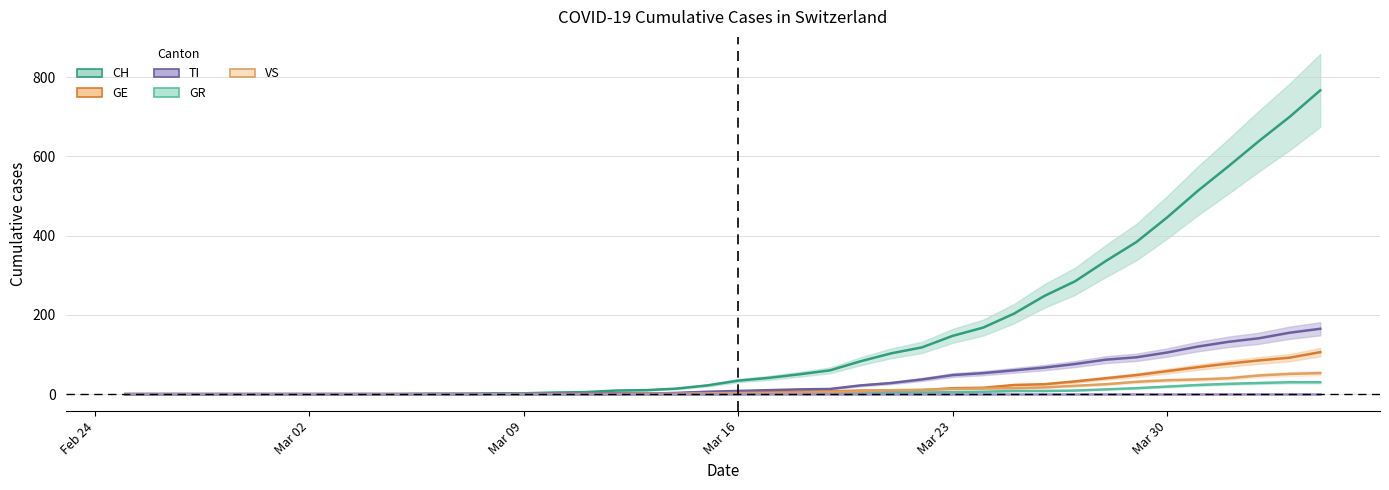

What is the label of the 1st point from the left?

Feb 24